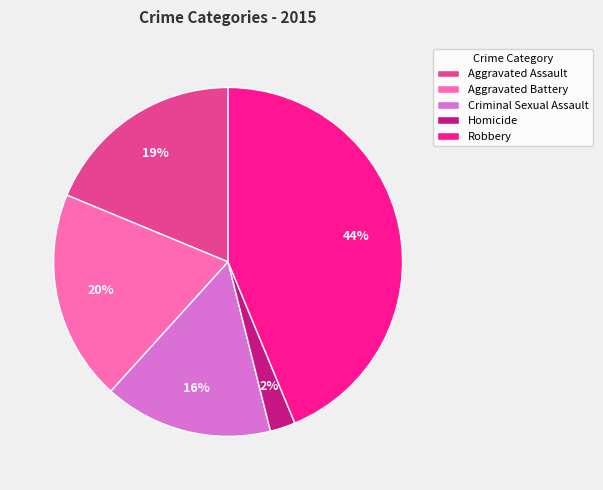

To the nearest percent, what percentage of the pie is Homicide?

2%